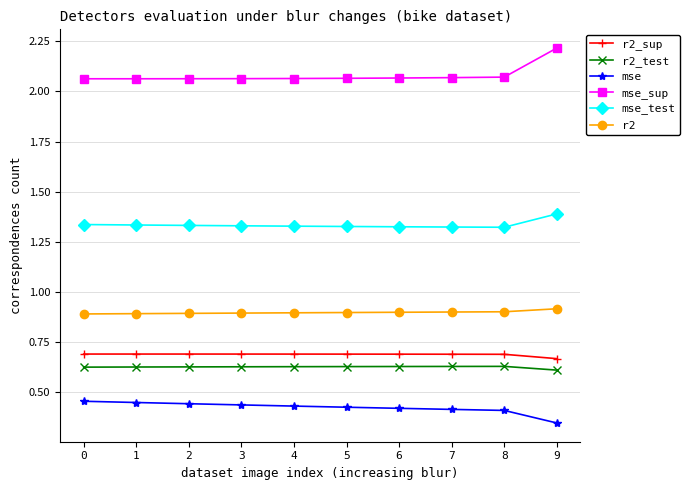

How many mse values are between 0 and 1?

10